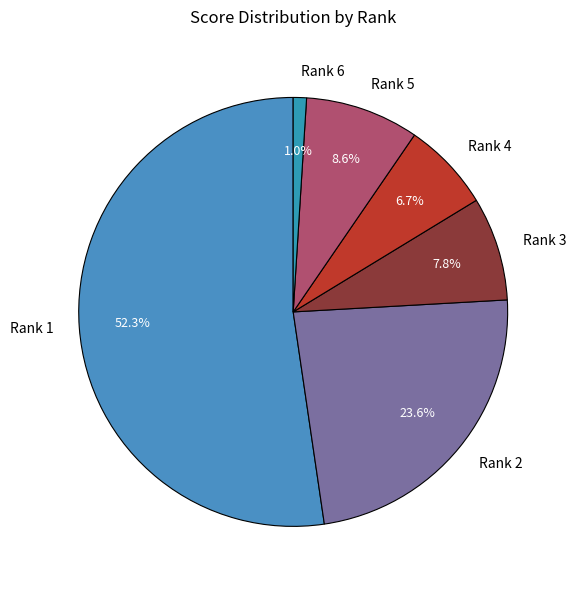

To the nearest percent, what is the difference between the Rank 1 and Rank 4 slice percentages?

46%